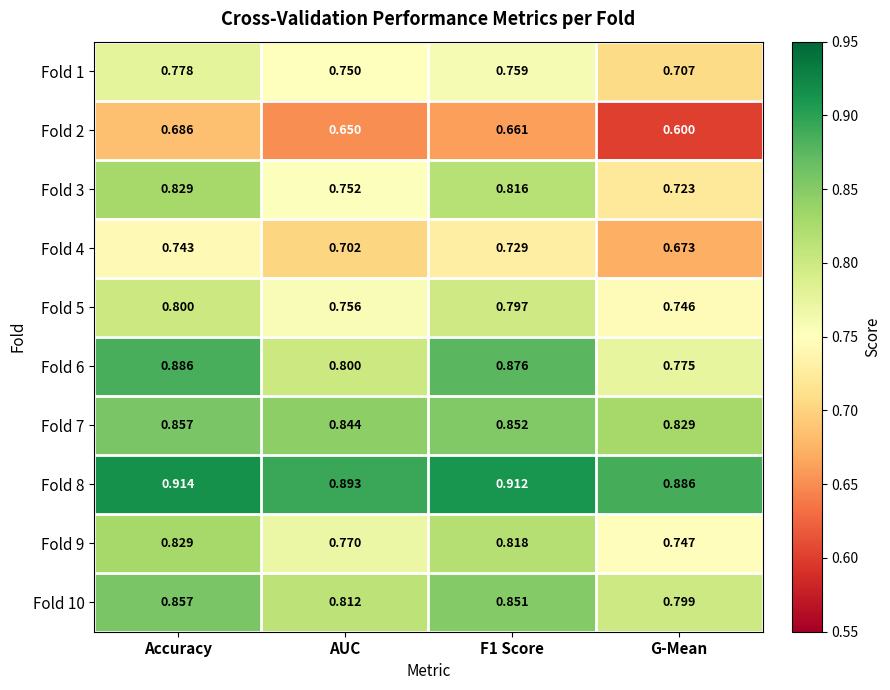

Is the value of Fold 2 at G-Mean greater than the value of Fold 10 at Accuracy?

No